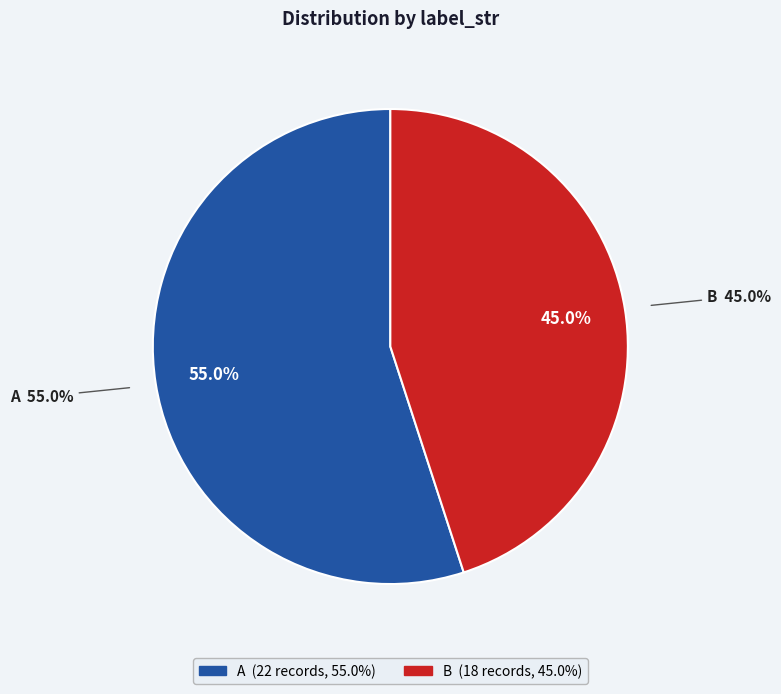

What percentage do B and A together represent?

100.0%